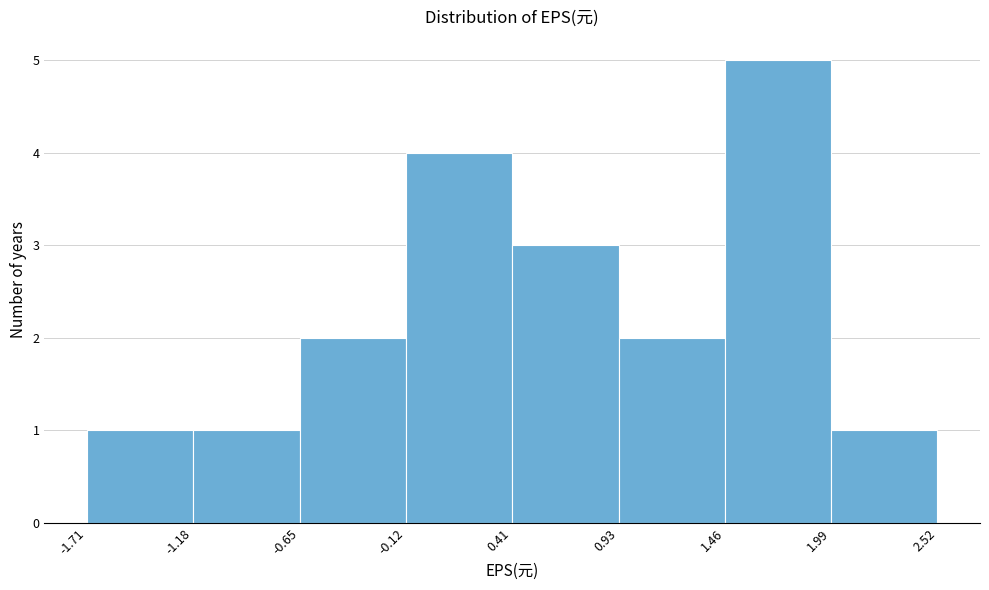

Reading left to right, list every bar in this chart as the range it spans on the x-axis followed by its height. The values are not printed on the chart, so give them approximately, as read against the axis.

-1.71 to -1.18: 1
-1.18 to -0.65: 1
-0.65 to -0.12: 2
-0.12 to 0.41: 4
0.41 to 0.93: 3
0.93 to 1.46: 2
1.46 to 1.99: 5
1.99 to 2.52: 1